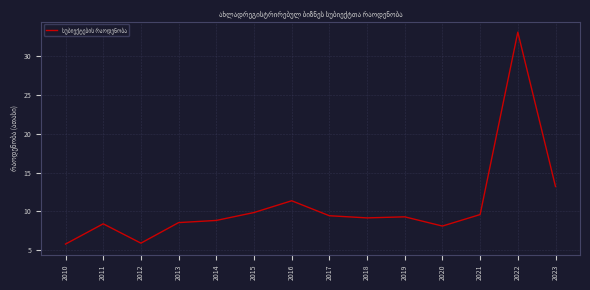

Is it true that the value at 2016 is 11.4?

True